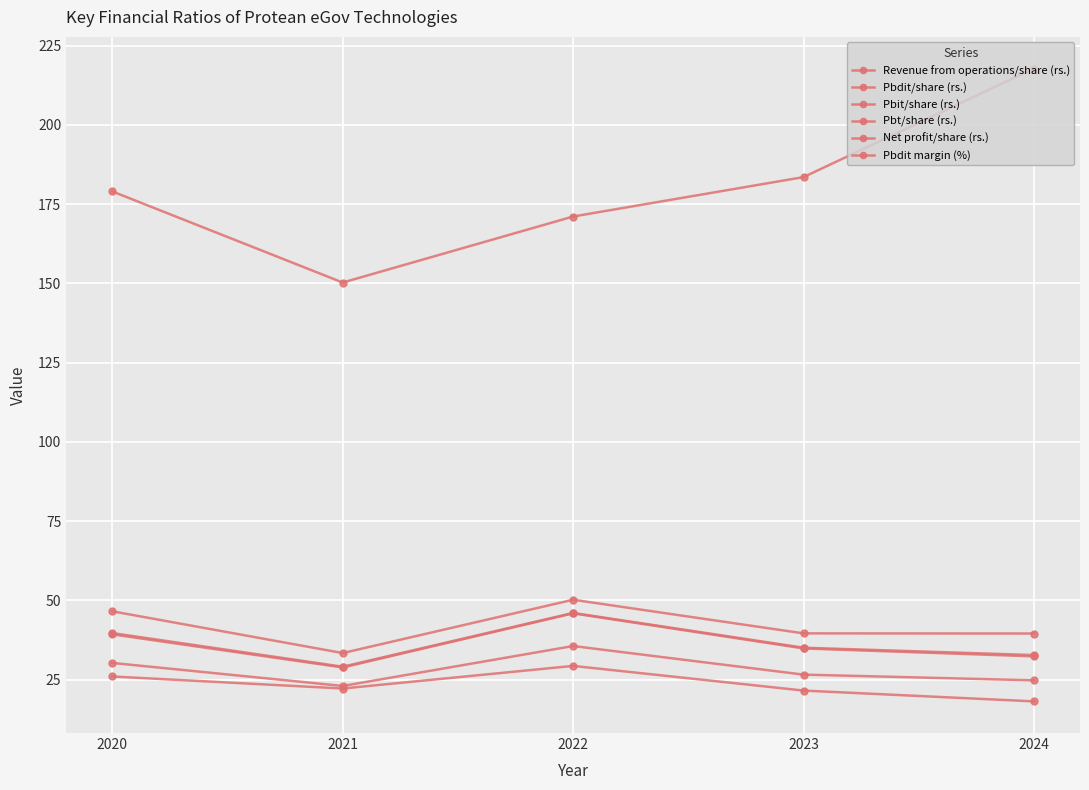

The Pbt/share (rs.) series shows 52.7 at 2024. True or false?

False